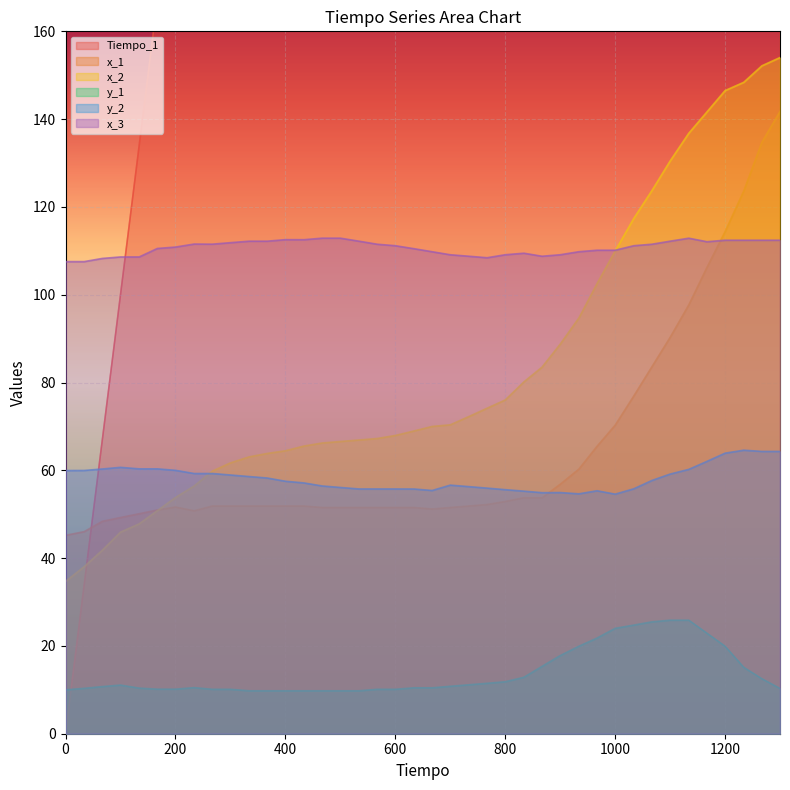

What is the difference between the maximum and minimum values in the y_1 series?

16.1